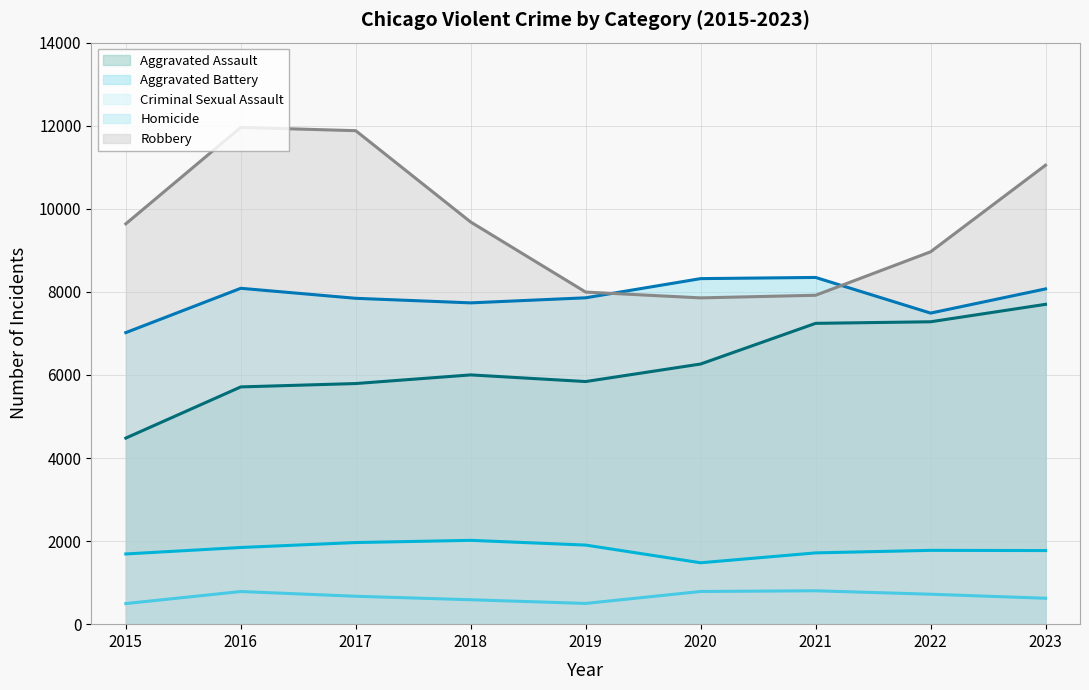

What is the total value across all series at 2017?

28155